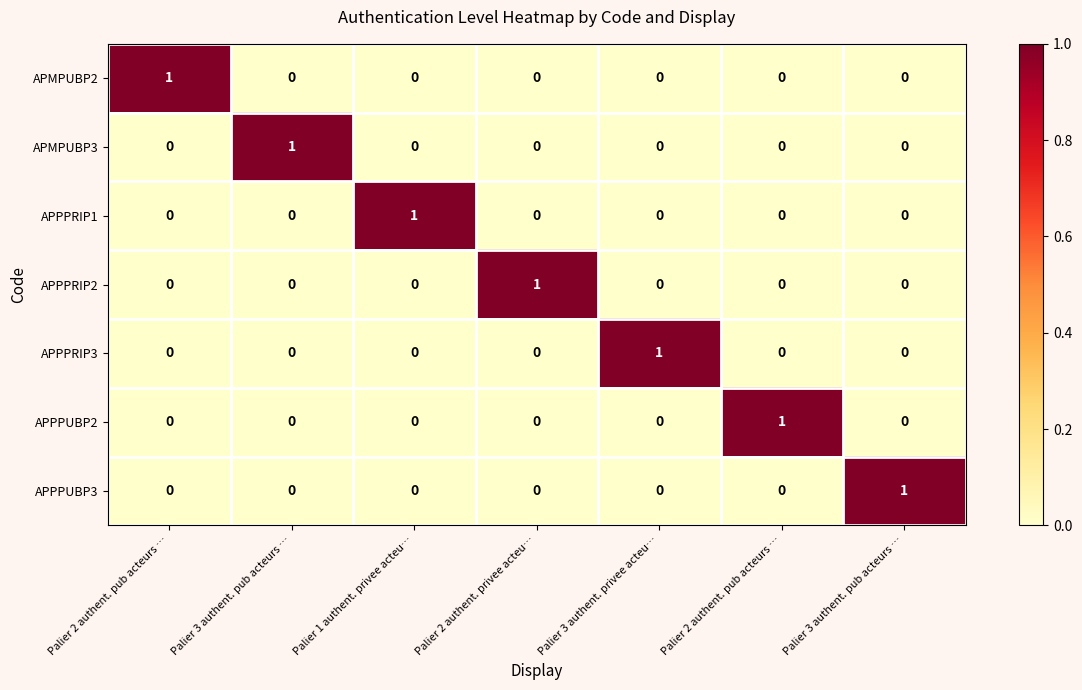

How many data points does each series have?

7